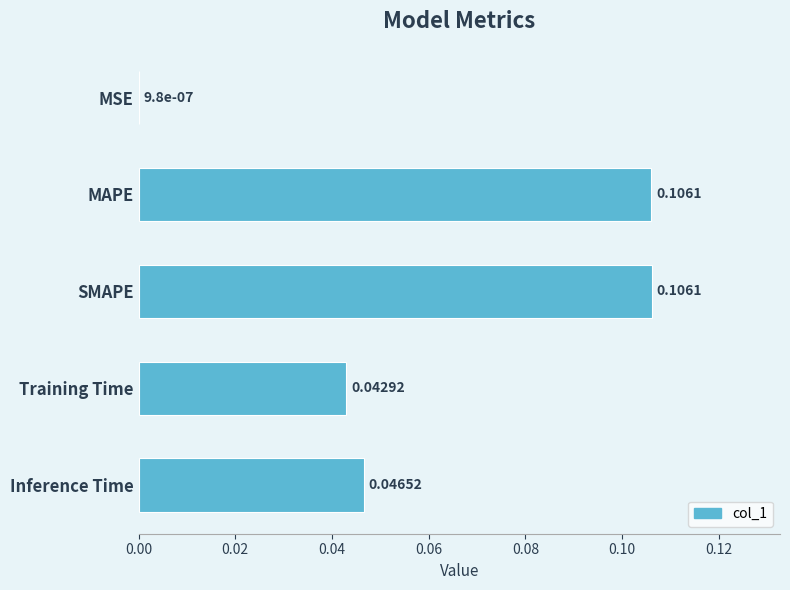

Which has a higher value, MAPE or Inference Time?

MAPE